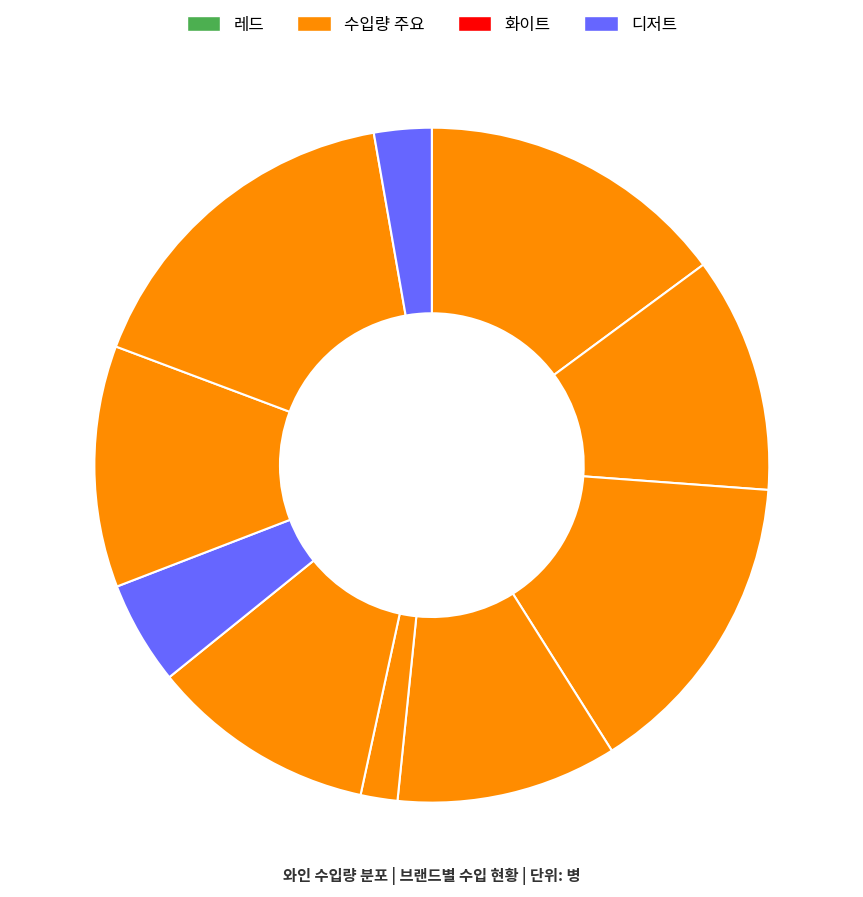

How many slices are in this pie chart?

10